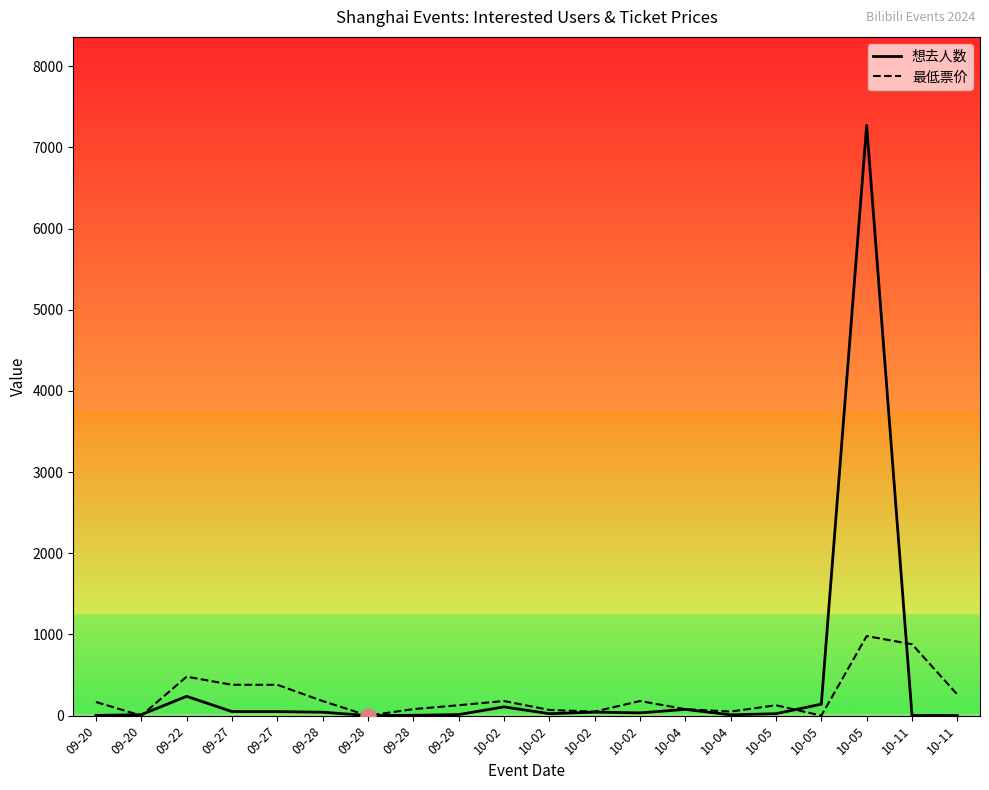

Which series contains the highest Y value?

想去人数